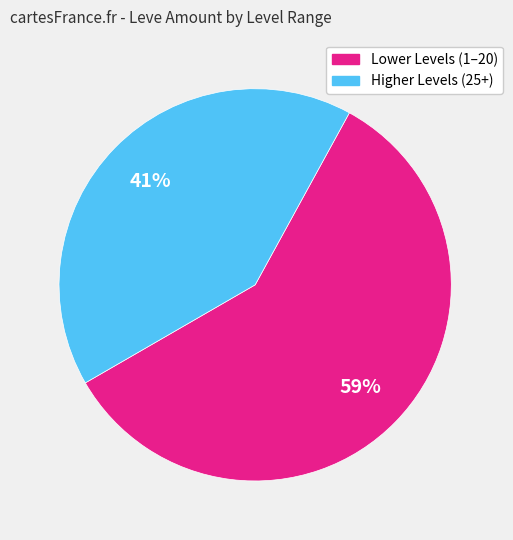

To the nearest percent, what is the average slice percentage?

50%